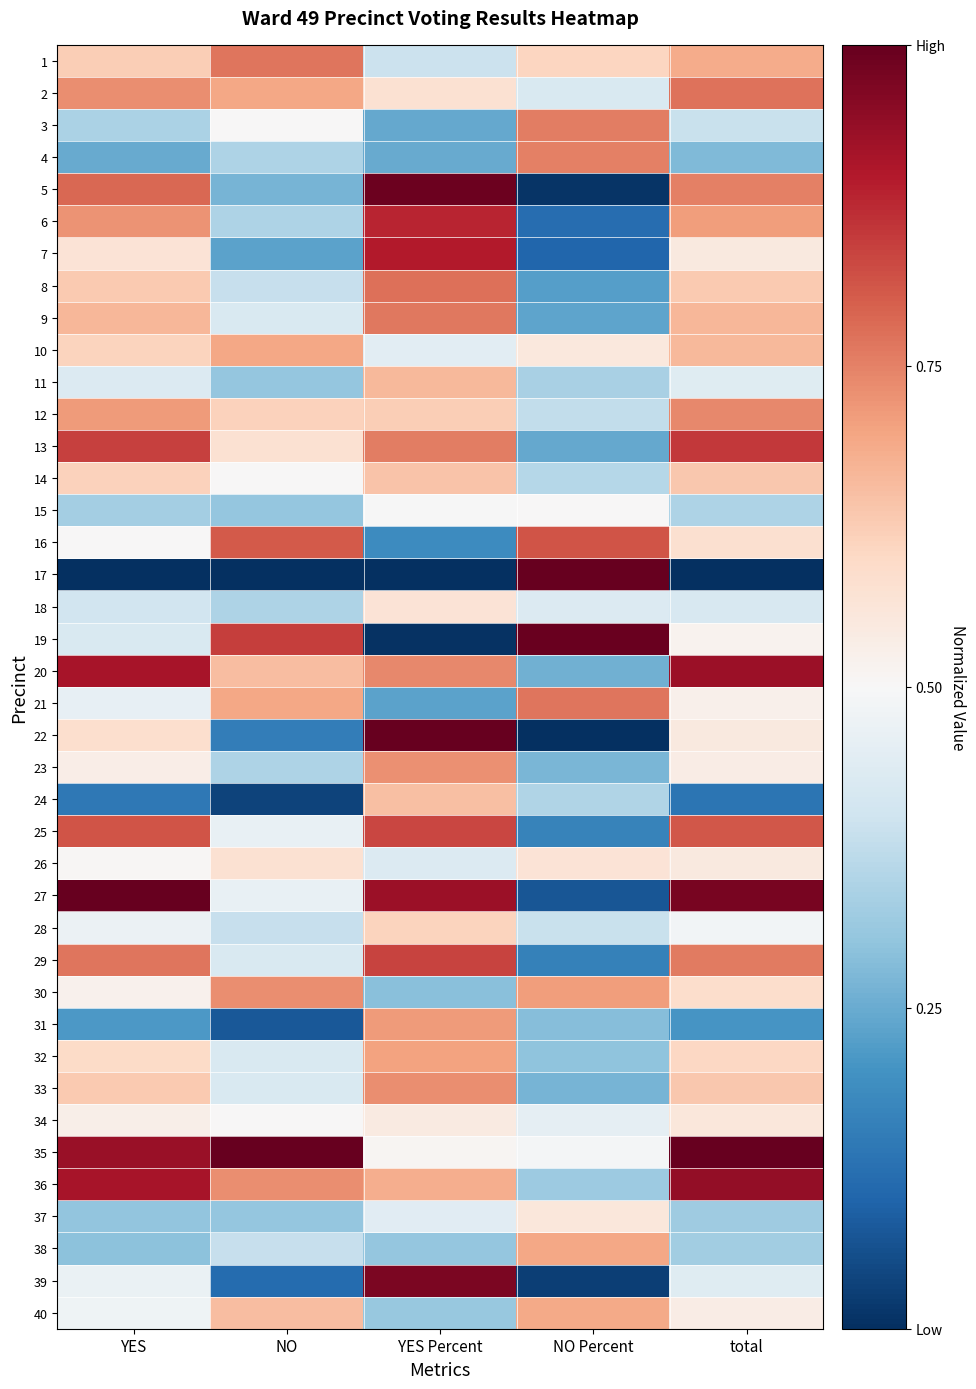

Reading left to right, what are all the values shown in this chart?

1: YES=0.6	NO=0.8	YES Percent=0.4	NO Percent=0.6	total=0.7
2: YES=0.7	NO=0.7	YES Percent=0.6	NO Percent=0.4	total=0.8
3: YES=0.3	NO=0.5	YES Percent=0.2	NO Percent=0.8	total=0.4
4: YES=0.2	NO=0.3	YES Percent=0.2	NO Percent=0.8	total=0.3
5: YES=0.8	NO=0.3	YES Percent=1.0	NO Percent=0.0	total=0.8
6: YES=0.7	NO=0.3	YES Percent=0.9	NO Percent=0.1	total=0.7
7: YES=0.6	NO=0.2	YES Percent=0.9	NO Percent=0.1	total=0.5
8: YES=0.6	NO=0.4	YES Percent=0.8	NO Percent=0.2	total=0.6
9: YES=0.7	NO=0.4	YES Percent=0.8	NO Percent=0.2	total=0.7
10: YES=0.6	NO=0.7	YES Percent=0.4	NO Percent=0.6	total=0.7
11: YES=0.4	NO=0.3	YES Percent=0.7	NO Percent=0.3	total=0.4
12: YES=0.7	NO=0.6	YES Percent=0.6	NO Percent=0.4	total=0.7
13: YES=0.8	NO=0.6	YES Percent=0.8	NO Percent=0.2	total=0.9
14: YES=0.6	NO=0.5	YES Percent=0.6	NO Percent=0.4	total=0.6
15: YES=0.3	NO=0.3	YES Percent=0.5	NO Percent=0.5	total=0.3
16: YES=0.5	NO=0.8	YES Percent=0.2	NO Percent=0.8	total=0.6
17: YES=0.0	NO=0.0	YES Percent=0.0	NO Percent=1.0	total=0.0
18: YES=0.4	NO=0.3	YES Percent=0.6	NO Percent=0.4	total=0.4
19: YES=0.4	NO=0.8	YES Percent=0.0	NO Percent=1.0	total=0.5
20: YES=0.9	NO=0.7	YES Percent=0.7	NO Percent=0.3	total=0.9
21: YES=0.5	NO=0.7	YES Percent=0.2	NO Percent=0.8	total=0.5
22: YES=0.6	NO=0.2	YES Percent=1.0	NO Percent=0.0	total=0.5
23: YES=0.5	NO=0.3	YES Percent=0.7	NO Percent=0.3	total=0.5
24: YES=0.1	NO=0.0	YES Percent=0.6	NO Percent=0.4	total=0.1
25: YES=0.8	NO=0.5	YES Percent=0.8	NO Percent=0.2	total=0.8
26: YES=0.5	NO=0.6	YES Percent=0.4	NO Percent=0.6	total=0.5
27: YES=1.0	NO=0.5	YES Percent=0.9	NO Percent=0.1	total=1.0
28: YES=0.5	NO=0.4	YES Percent=0.6	NO Percent=0.4	total=0.5
29: YES=0.8	NO=0.4	YES Percent=0.8	NO Percent=0.2	total=0.8
30: YES=0.5	NO=0.7	YES Percent=0.3	NO Percent=0.7	total=0.6
31: YES=0.2	NO=0.1	YES Percent=0.7	NO Percent=0.3	total=0.2
32: YES=0.6	NO=0.4	YES Percent=0.7	NO Percent=0.3	total=0.6
33: YES=0.6	NO=0.4	YES Percent=0.7	NO Percent=0.3	total=0.6
34: YES=0.5	NO=0.5	YES Percent=0.5	NO Percent=0.5	total=0.6
35: YES=0.9	NO=1.0	YES Percent=0.5	NO Percent=0.5	total=1.0
36: YES=0.9	NO=0.7	YES Percent=0.7	NO Percent=0.3	total=0.9
37: YES=0.3	NO=0.3	YES Percent=0.4	NO Percent=0.6	total=0.3
38: YES=0.3	NO=0.4	YES Percent=0.3	NO Percent=0.7	total=0.3
39: YES=0.5	NO=0.1	YES Percent=1.0	NO Percent=0.0	total=0.4
40: YES=0.5	NO=0.7	YES Percent=0.3	NO Percent=0.7	total=0.5